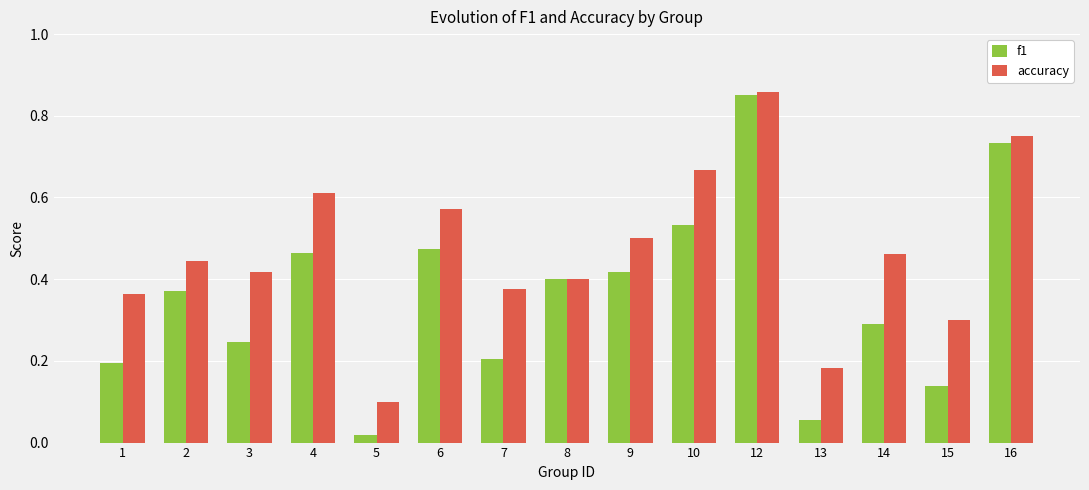

Which series changed the most between 2 and 9?

accuracy